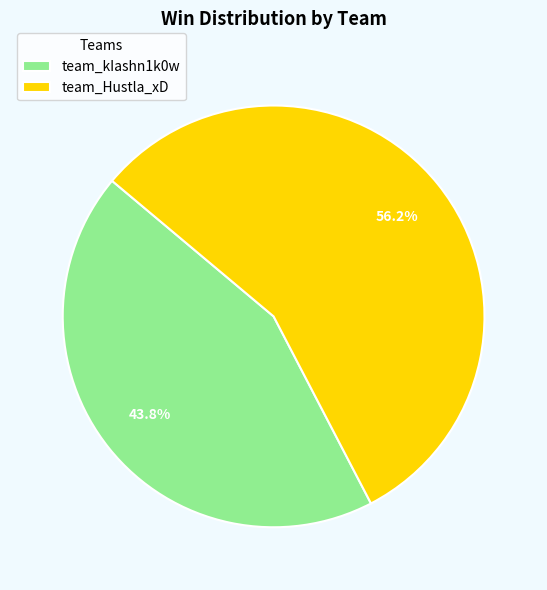

To the nearest percent, what is the average slice percentage?

50%